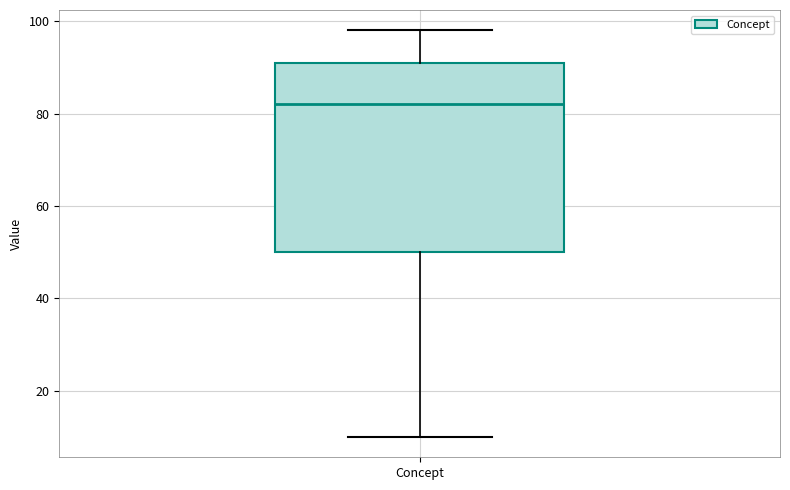

Where does the upper whisker of the box for Concept end on the y-axis? The values are not printed on the chart, so give them approximately, as read against the axis.

98